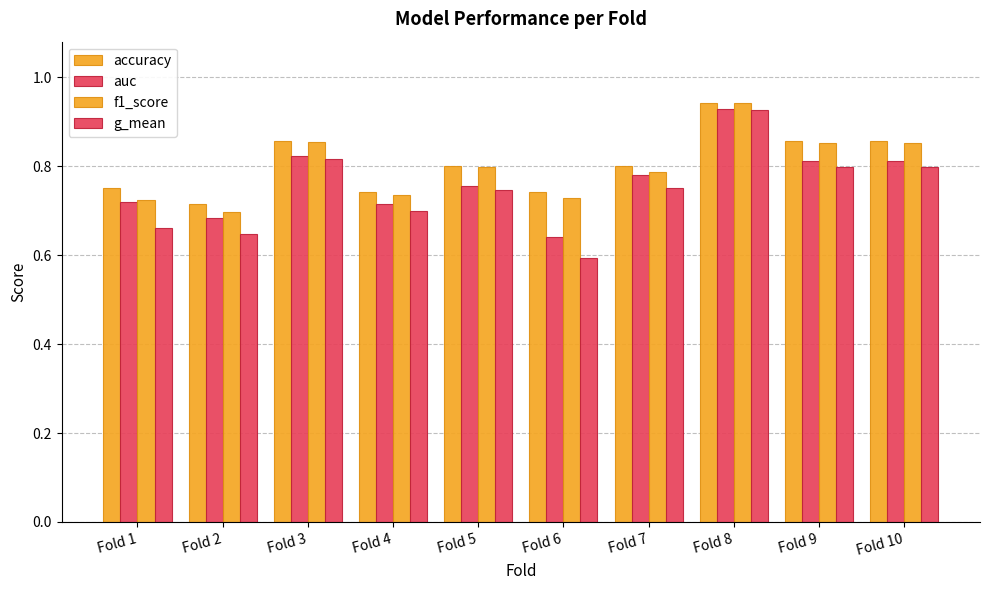

At how many categories does at least one series exceed 0?

10